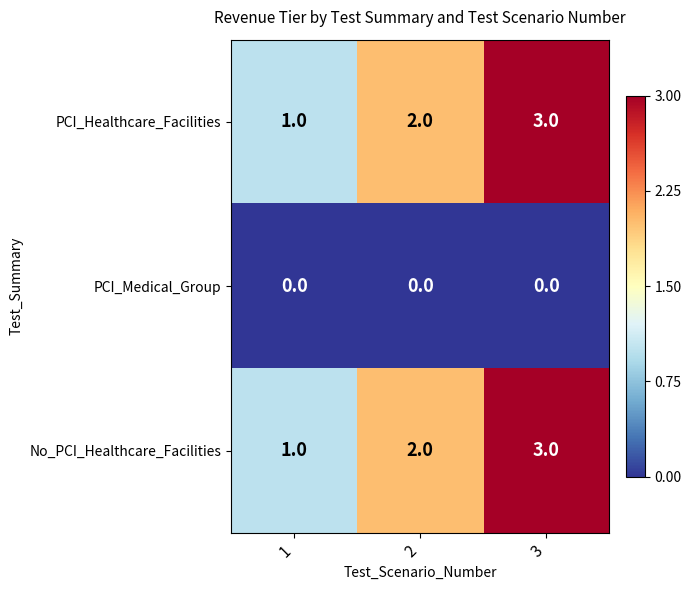

The No_PCI_Healthcare_Facilities series shows 1 at 3. True or false?

False